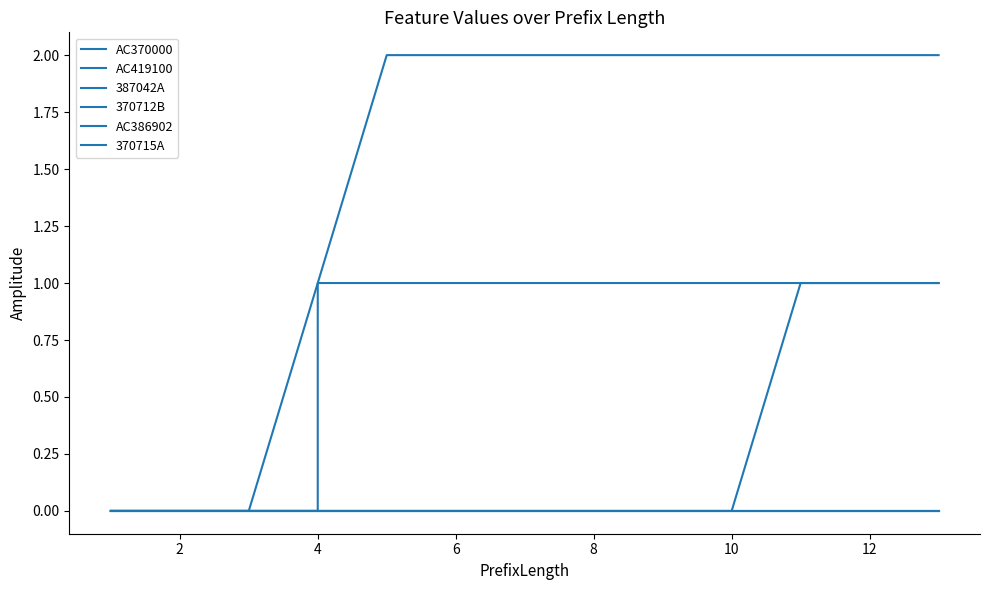

What is the label of the 6th point from the right?

8